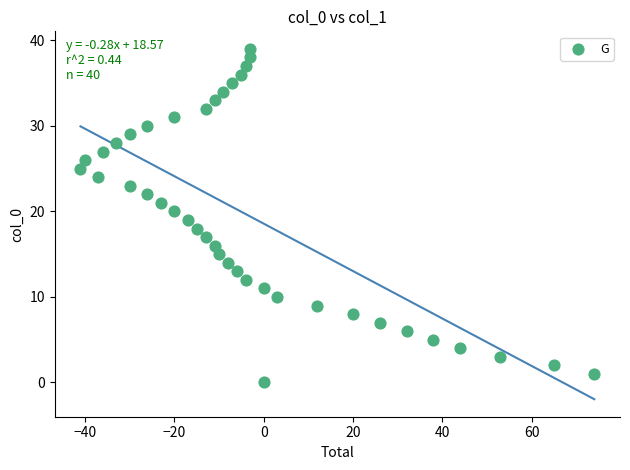

What is the range of X values (max minus min)?

115